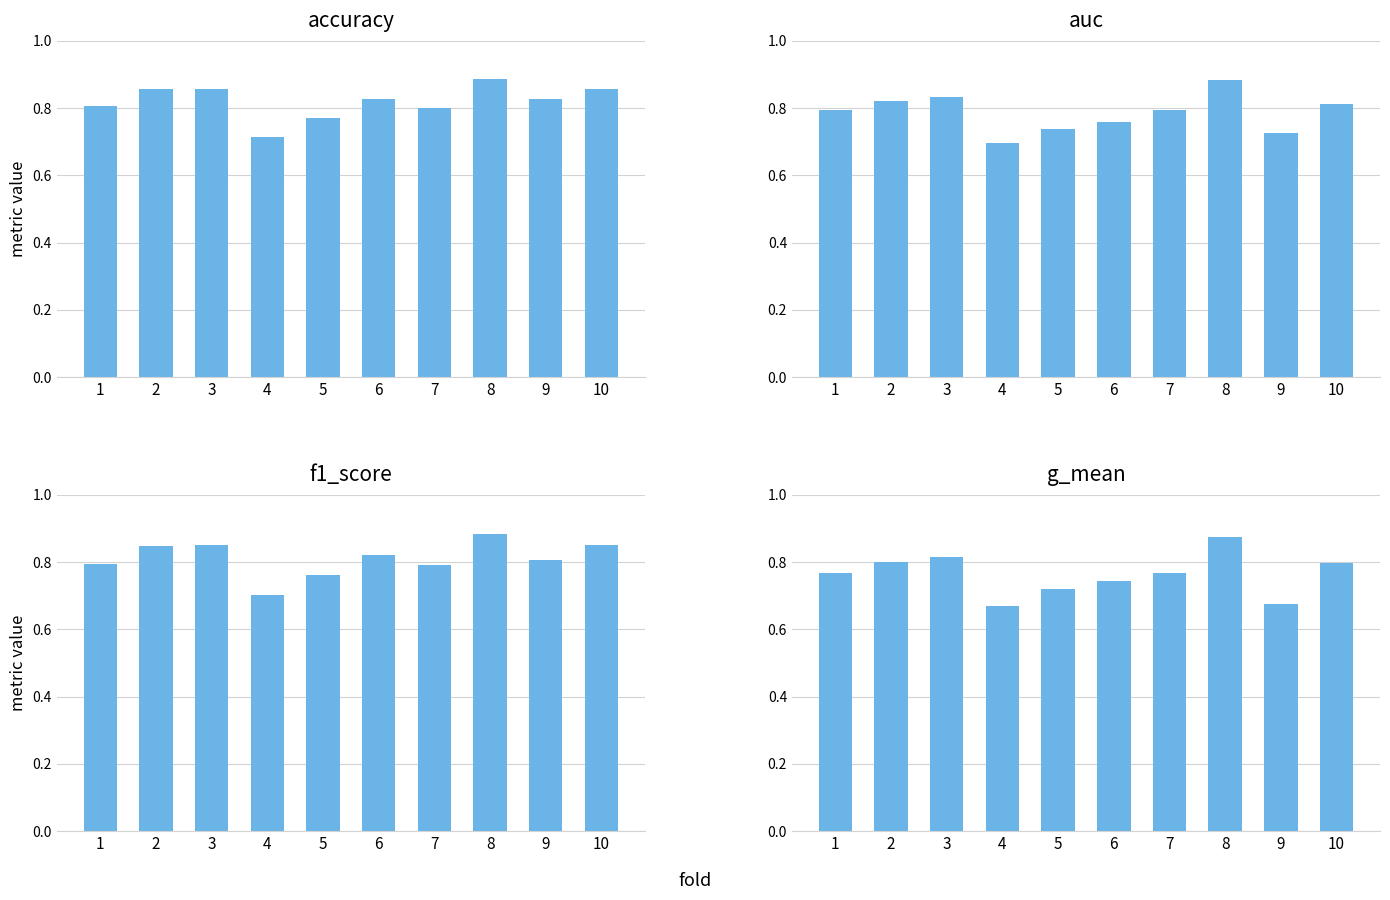

Count the g_mean values in the range 0 to 1.

10